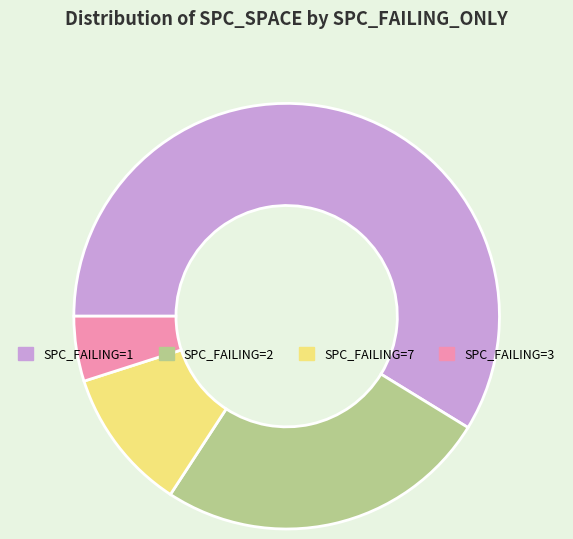

The SPC_FAILING=7 slice represents 11% of the pie. True or false?

True